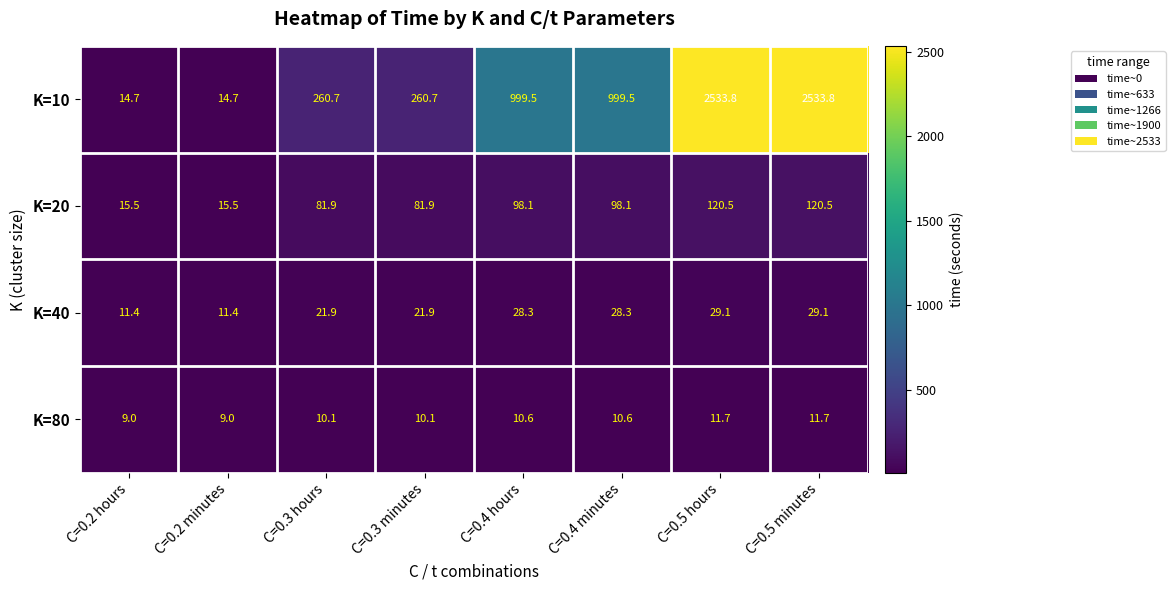

Which series has the largest range (max minus min)?

K=10